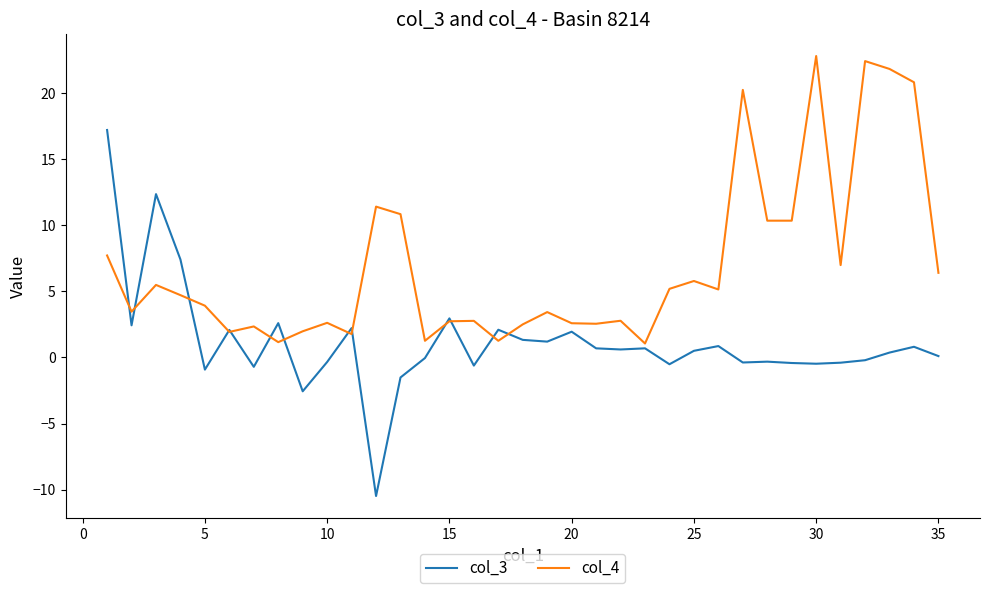

What is the highest value of the col_3 series?

17.2